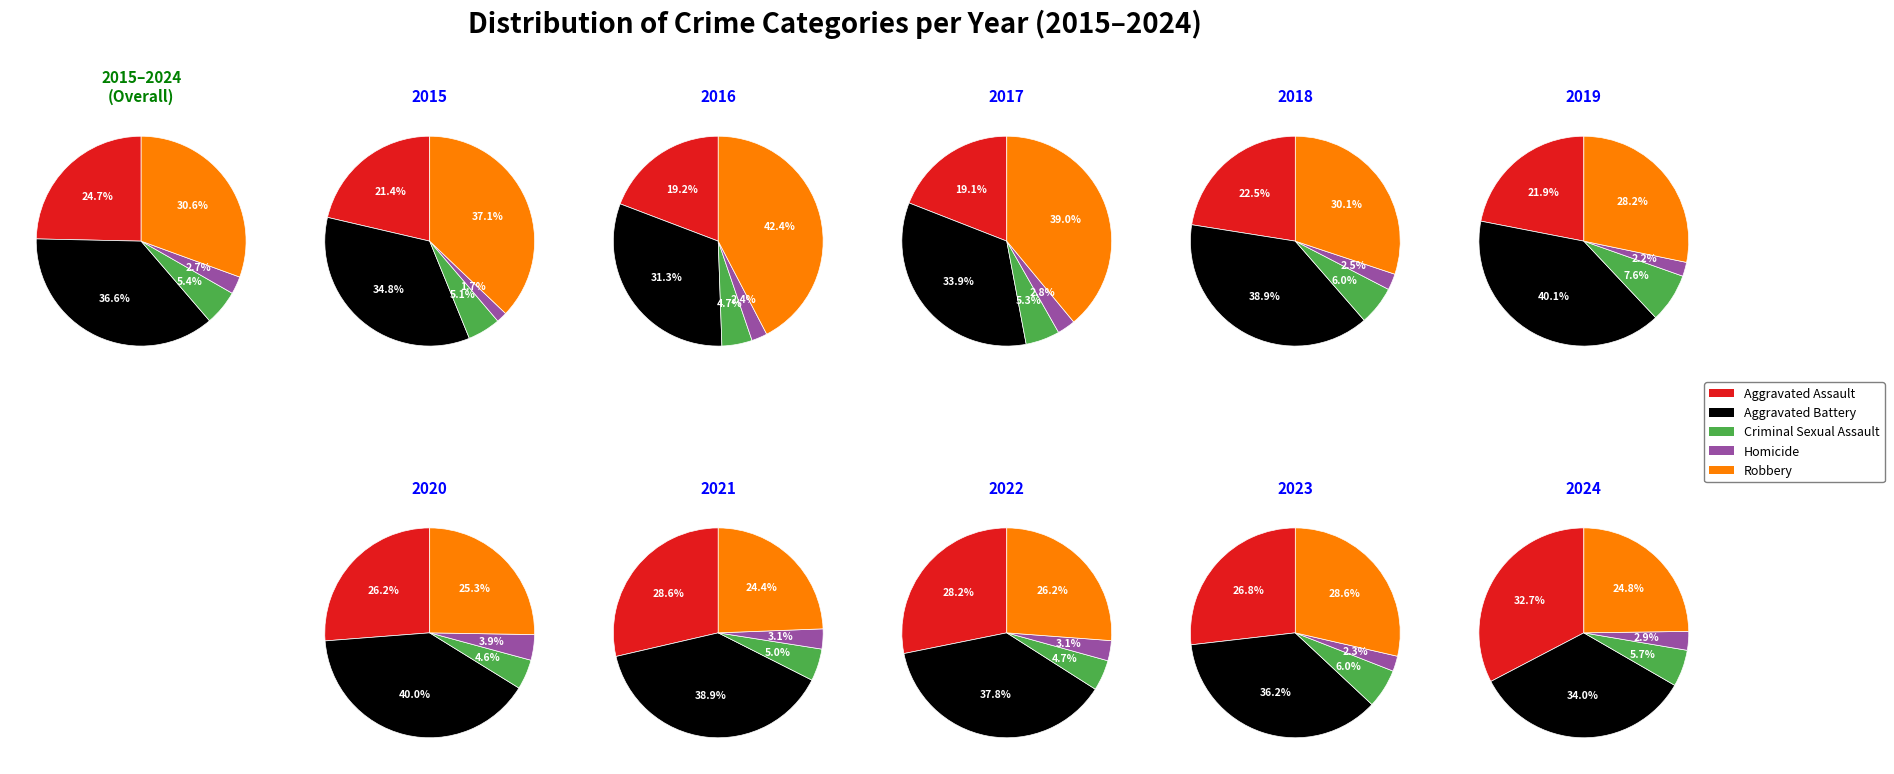

At Criminal Sexual Assault, list the series in order from largest to smallest.

Robbery, Aggravated Battery, Aggravated Assault, Criminal Sexual Assault, Homicide